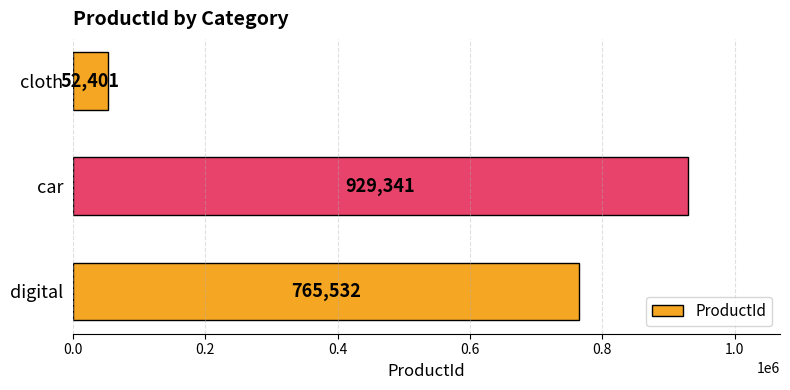

What is the sum of all values?

1747274